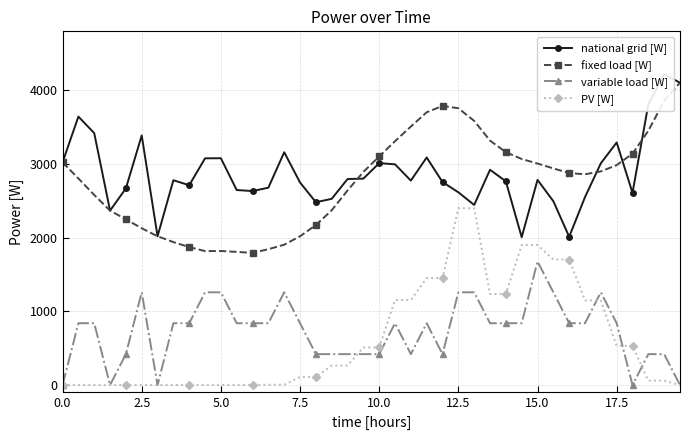

True or false: PV [W] and fixed load [W] cross at least once.

False